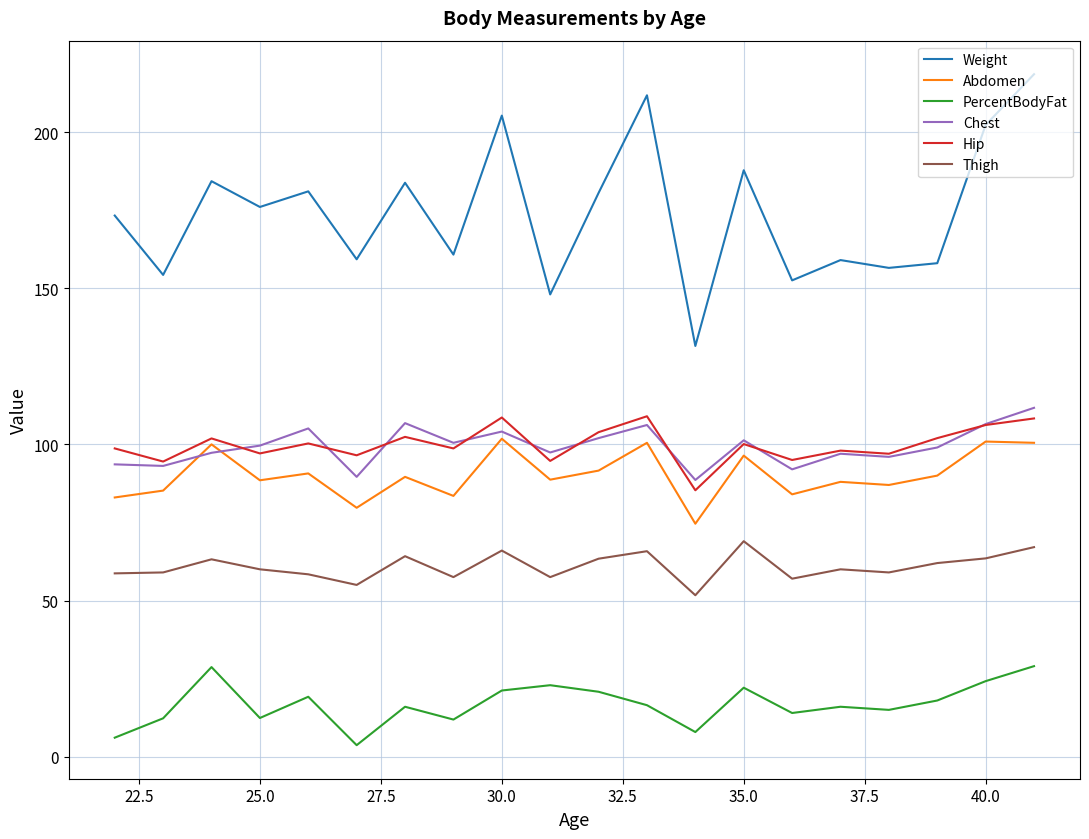

Which series has the largest total across all categories?

Weight